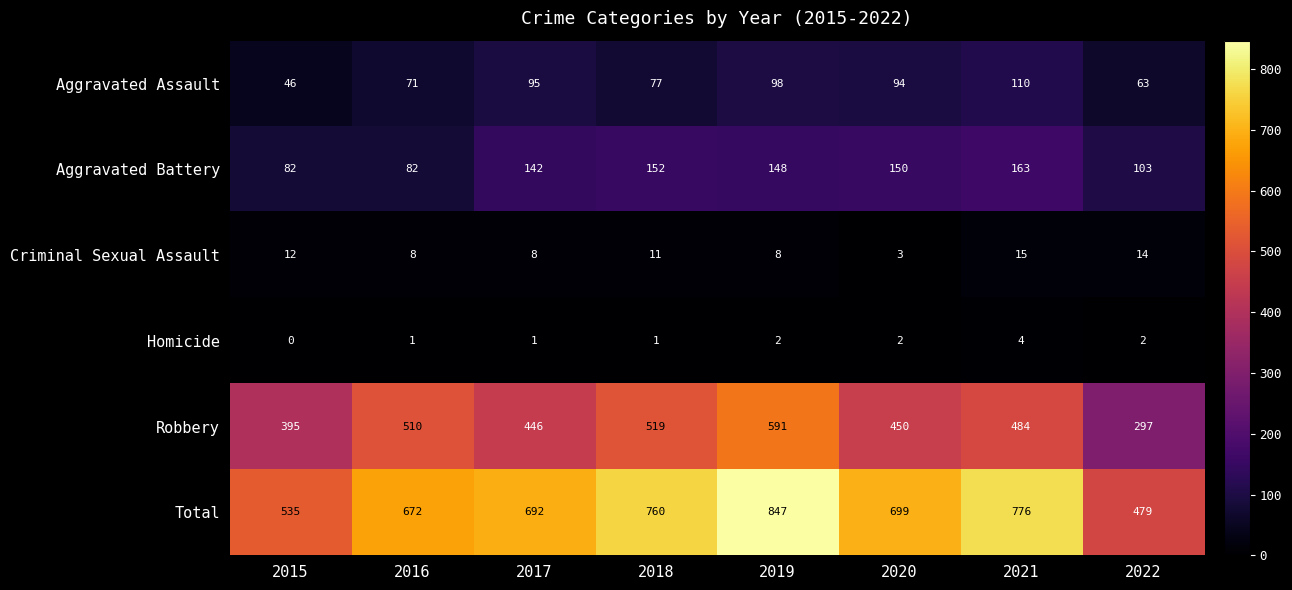

At which category is the sum across all series the highest?

2019